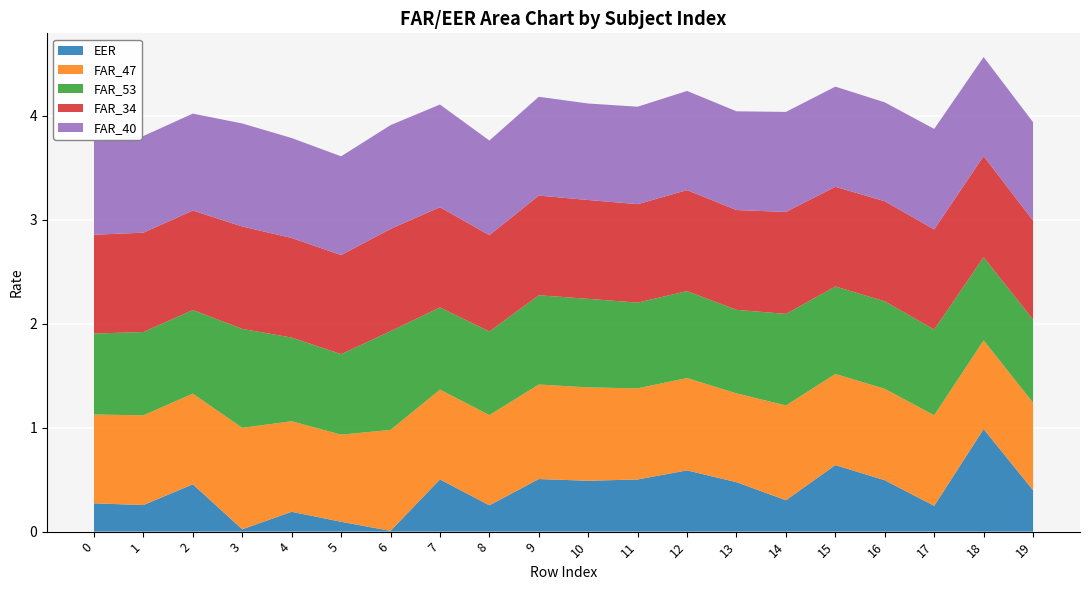

Reading left to right, extract all data points from this chart.

EER: 0.3	0.3	0.5	0.0	0.2	0.1	0.0	0.5	0.3	0.5	0.5	0.5	0.6	0.5	0.3	0.6	0.5	0.2	1.0	0.4
FAR_47: 0.9	0.9	0.9	1.0	0.9	0.8	1.0	0.9	0.9	0.9	0.9	0.9	0.9	0.9	0.9	0.9	0.9	0.9	0.9	0.8
FAR_53: 0.8	0.8	0.8	1.0	0.8	0.8	1.0	0.8	0.8	0.9	0.9	0.8	0.8	0.8	0.9	0.8	0.8	0.8	0.8	0.8
FAR_34: 1.0	1.0	1.0	1.0	1.0	1.0	1.0	1.0	0.9	1.0	1.0	0.9	1.0	1.0	1.0	1.0	1.0	1.0	1.0	1.0
FAR_40: 0.9	0.9	0.9	1.0	1.0	1.0	1.0	1.0	0.9	1.0	0.9	0.9	1.0	1.0	1.0	1.0	1.0	1.0	1.0	0.9